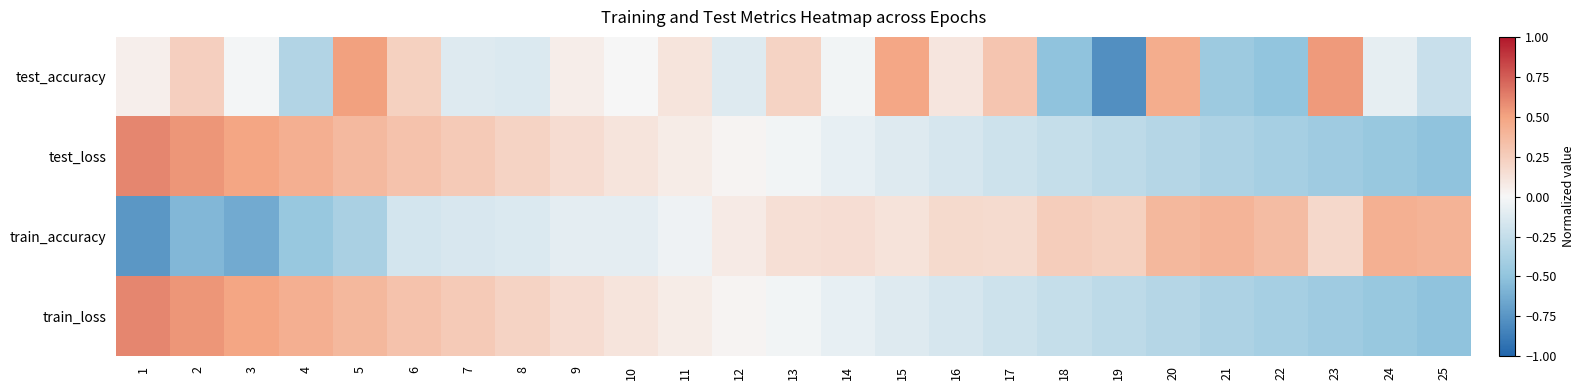

What is the spread (max minus min) of values at 16?

0.3